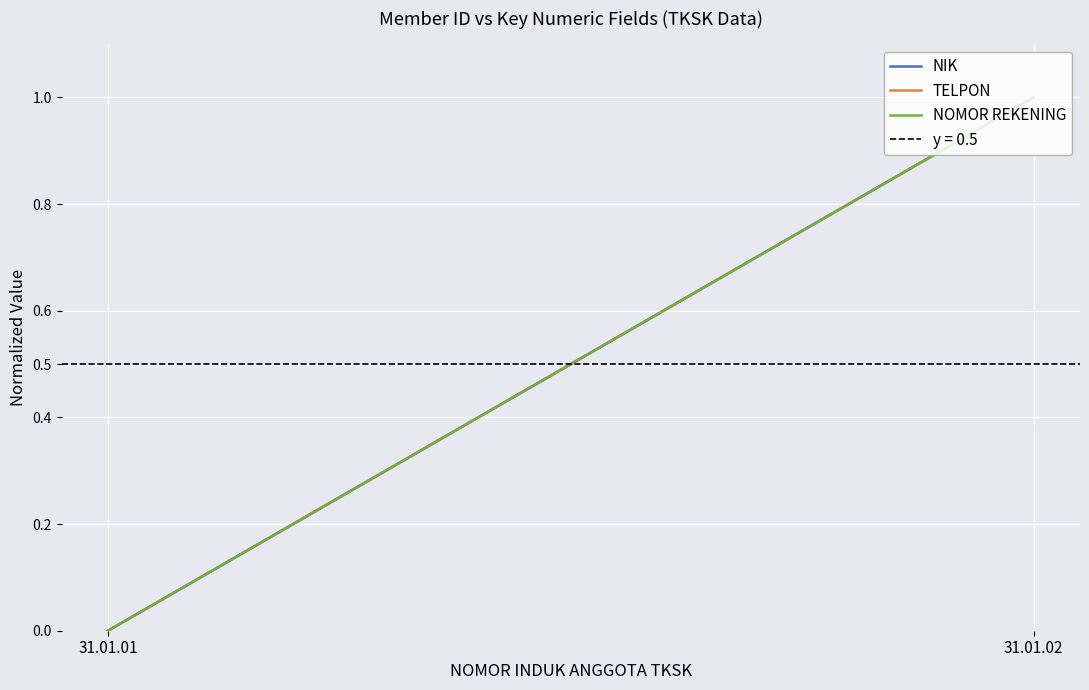

Between 31.01.01 and 31.01.02, which is larger?

31.01.02